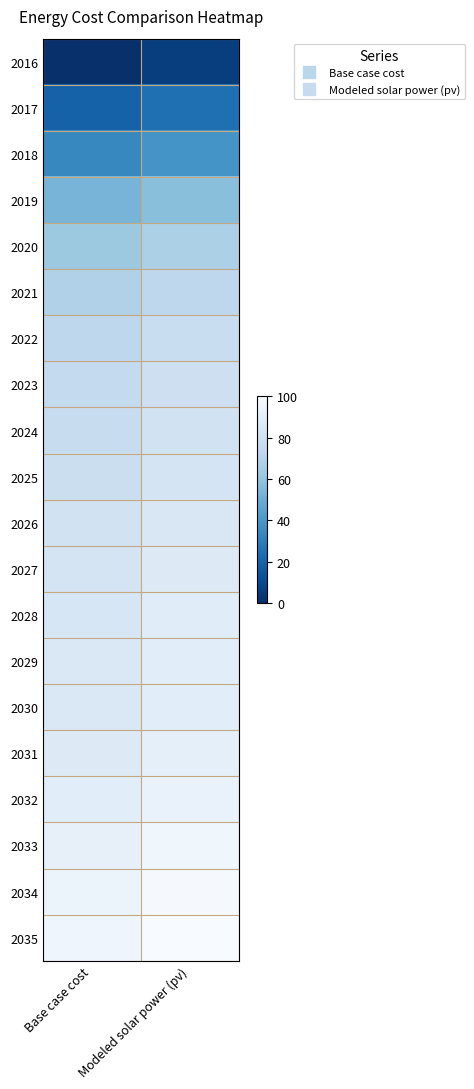

Reading left to right, list all the values displayed in this chart.

2016: Base case cost=0.0	Modeled solar power (pv)=5.4
2017: Base case cost=19.4	Modeled solar power (pv)=24.5
2018: Base case cost=33.7	Modeled solar power (pv)=38.6
2019: Base case cost=53.0	Modeled solar power (pv)=57.6
2020: Base case cost=62.4	Modeled solar power (pv)=66.9
2021: Base case cost=68.1	Modeled solar power (pv)=72.5
2022: Base case cost=72.5	Modeled solar power (pv)=76.9
2023: Base case cost=74.5	Modeled solar power (pv)=78.8
2024: Base case cost=76.4	Modeled solar power (pv)=80.7
2025: Base case cost=78.0	Modeled solar power (pv)=82.3
2026: Base case cost=80.5	Modeled solar power (pv)=84.8
2027: Base case cost=82.7	Modeled solar power (pv)=86.9
2028: Base case cost=84.2	Modeled solar power (pv)=88.4
2029: Base case cost=85.2	Modeled solar power (pv)=89.4
2030: Base case cost=85.2	Modeled solar power (pv)=89.3
2031: Base case cost=86.8	Modeled solar power (pv)=90.8
2032: Base case cost=89.2	Modeled solar power (pv)=93.2
2033: Base case cost=92.1	Modeled solar power (pv)=96.1
2034: Base case cost=94.9	Modeled solar power (pv)=98.8
2035: Base case cost=96.1	Modeled solar power (pv)=100.0